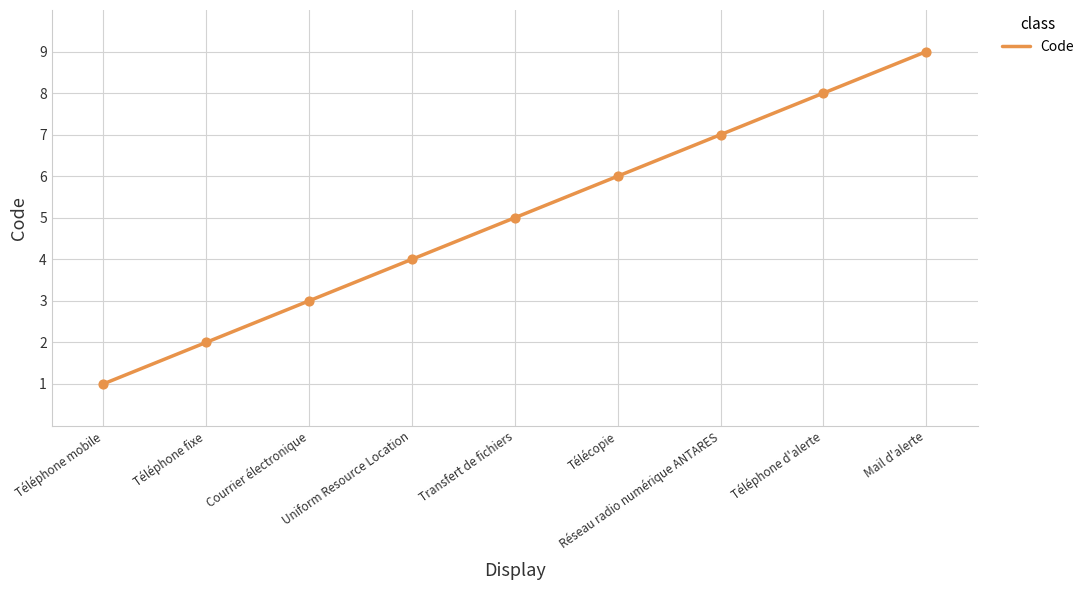

What is the ratio of the value at Téléphone d'alerte to the value at Réseau radio numérique ANTARES?

1.1